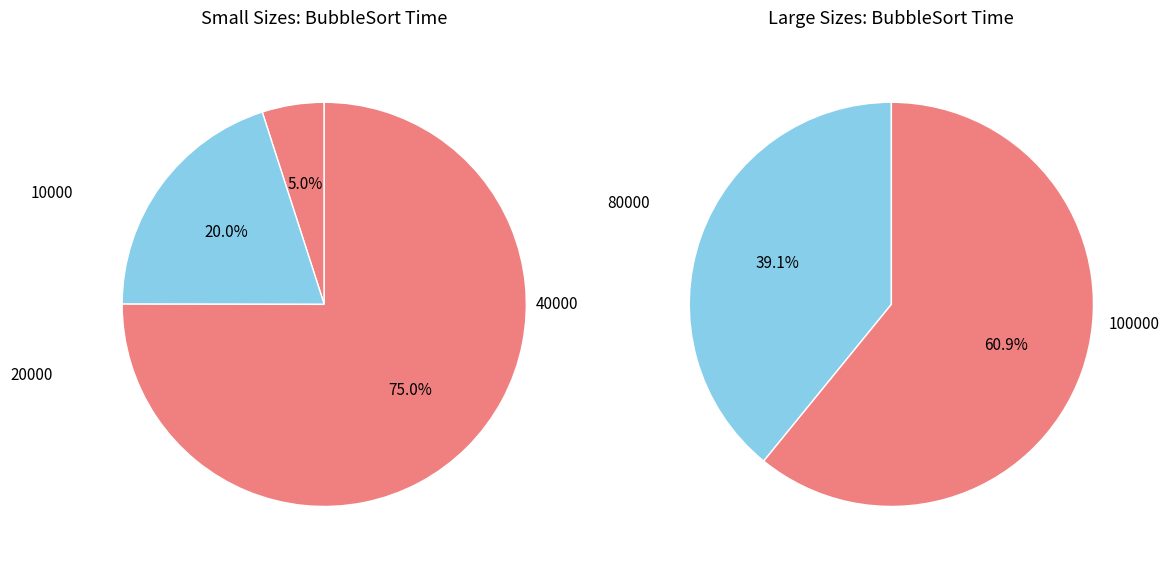

Between 100000 and 40000, which is larger?

100000